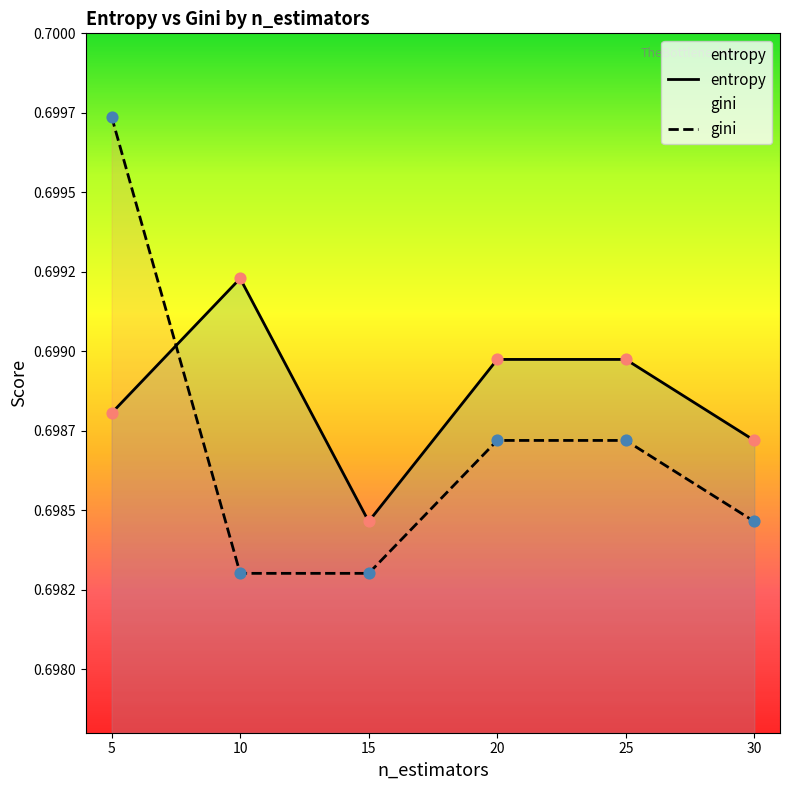

Which series has the largest total across all categories?

entropy